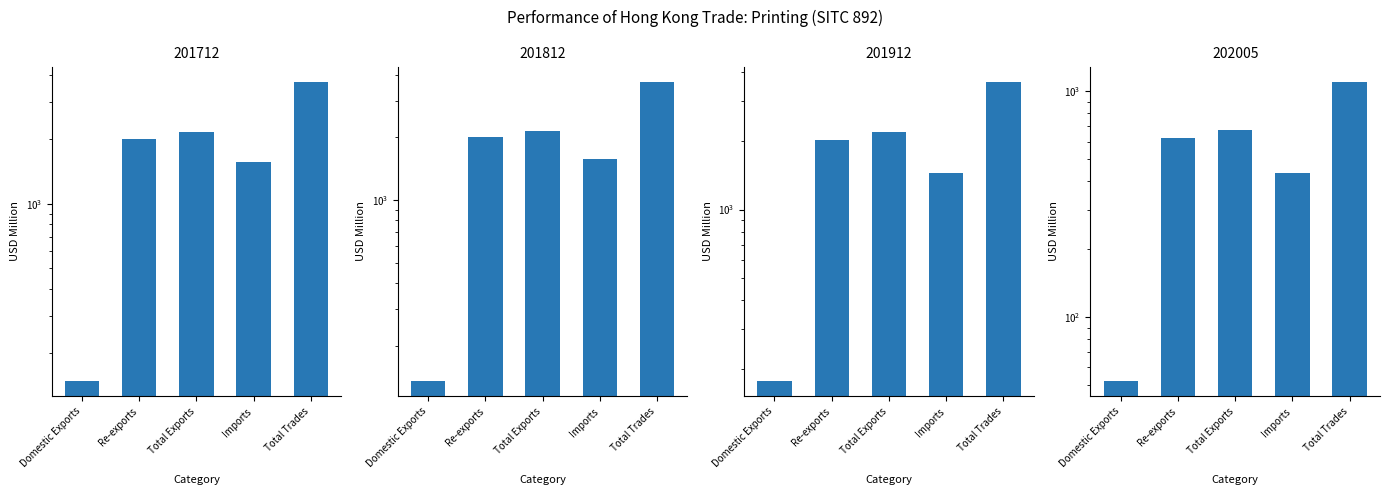

Reading left to right, extract all data points from this chart.

201712: Domestic Exports=147.6	Re-exports=2006.5	Total Exports=2154.2	Imports=1573.6	Total Trades=3727.7
201812: Domestic Exports=134.5	Re-exports=2002.0	Total Exports=2136.6	Imports=1569.8	Total Trades=3706.4
201912: Domestic Exports=176.2	Re-exports=2017.4	Total Exports=2193.5	Imports=1452.4	Total Trades=3646.0
202005: Domestic Exports=52.0	Re-exports=621.2	Total Exports=673.1	Imports=433.2	Total Trades=1106.3